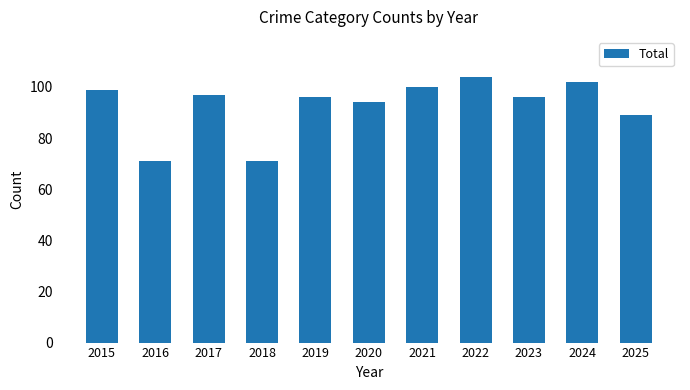

What is the change in value from 2015 to 2024?

+3